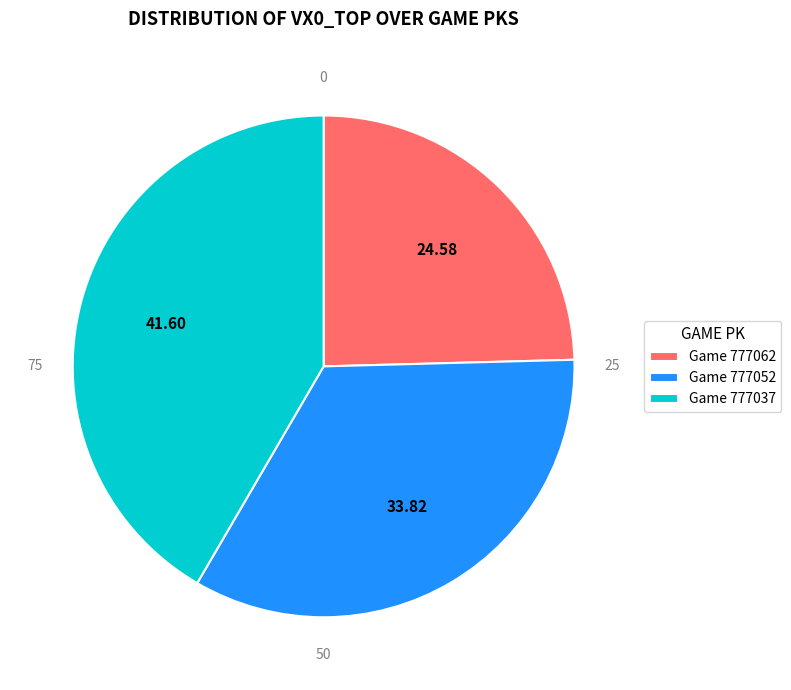

Is there any slice that represents more than half of the pie?

No